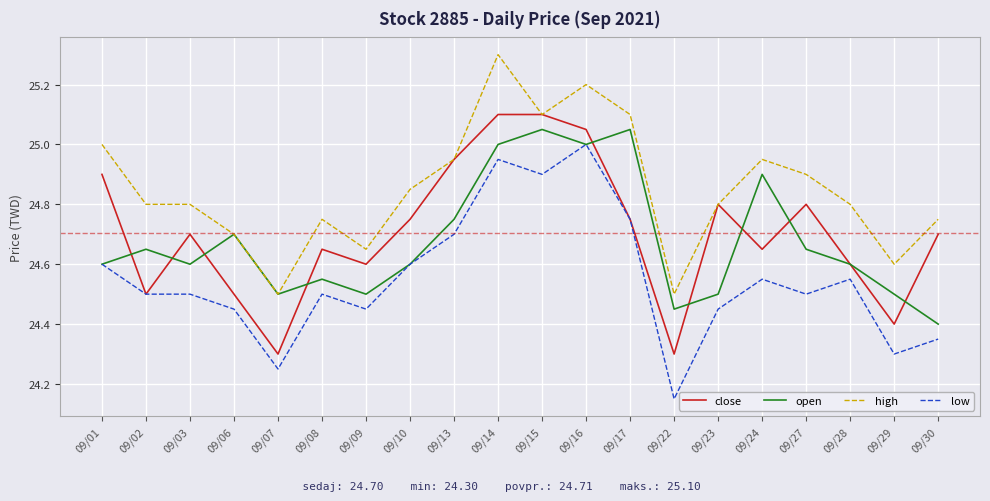

Read the low value at 09/03.

24.5